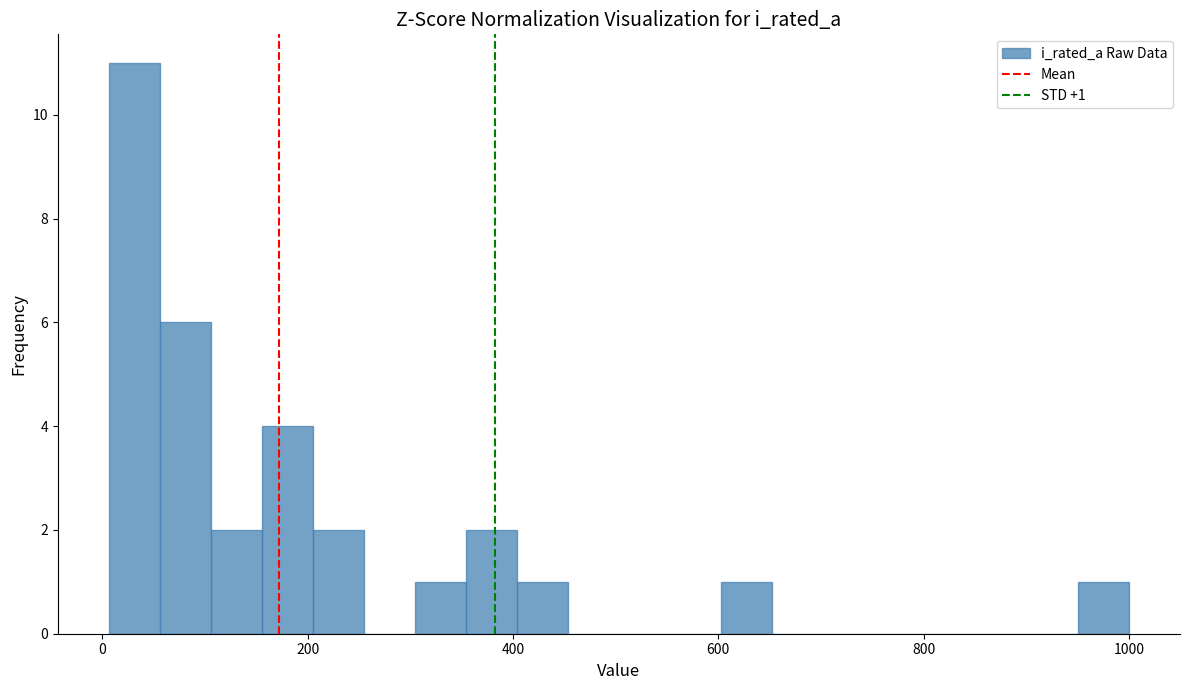

Around what value on the x-axis is the tallest bar? Give the approximate position of its centre, as read against the axis.

40